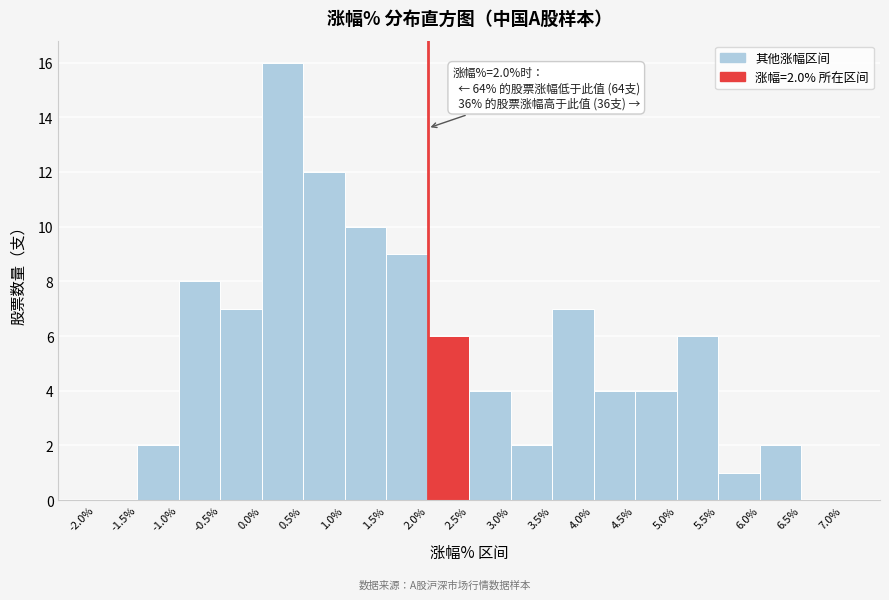

Which range on the x-axis has the tallest bar?

0.0% to 0.5%